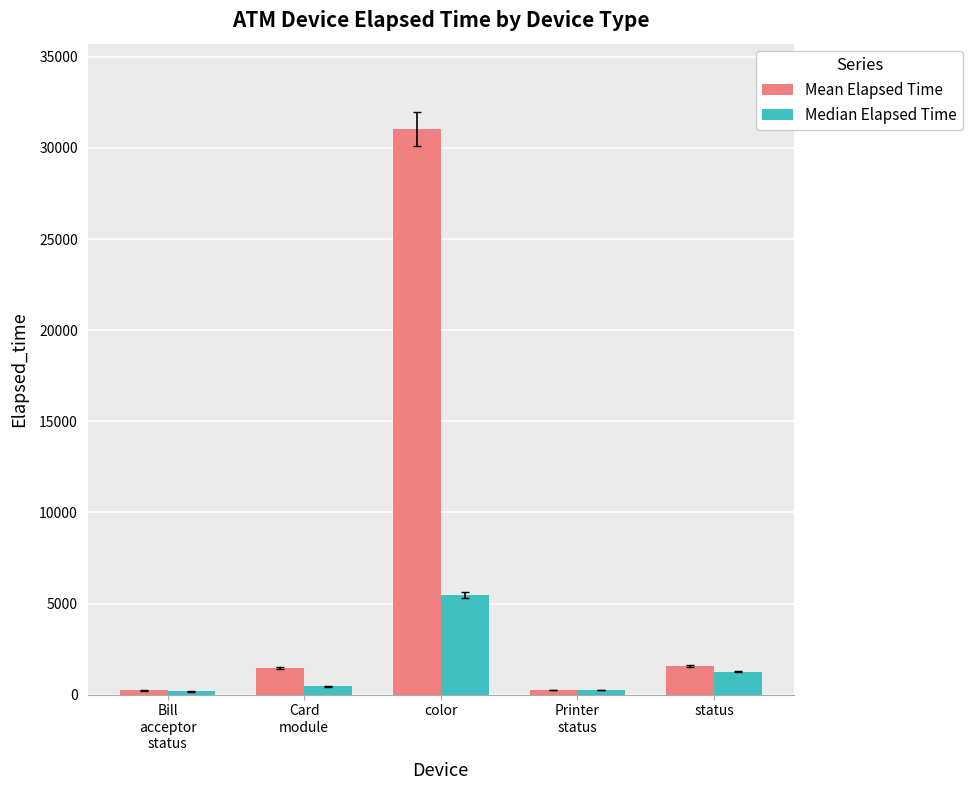

Rank the series by their maximum value, from lowest to highest.

Median Elapsed Time, Mean Elapsed Time